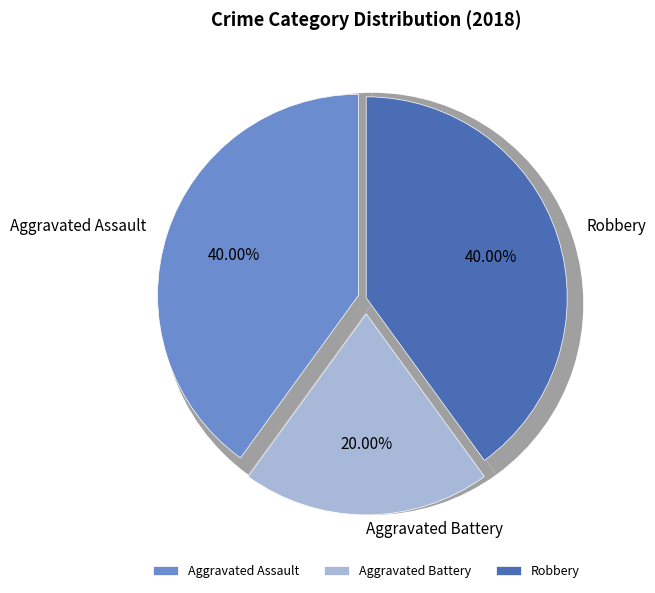

What percentage is NOT represented by Aggravated Battery?

80.0%